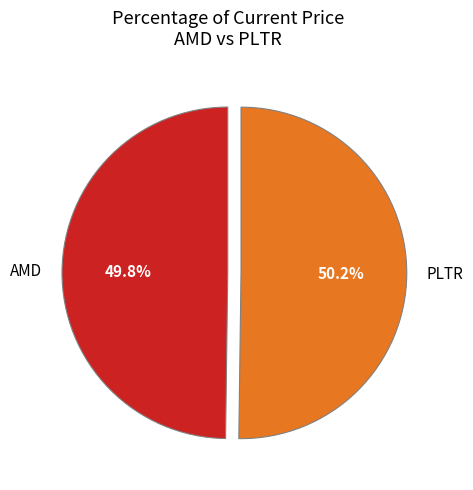

What is the ratio of the value at PLTR to the value at AMD?

1.0